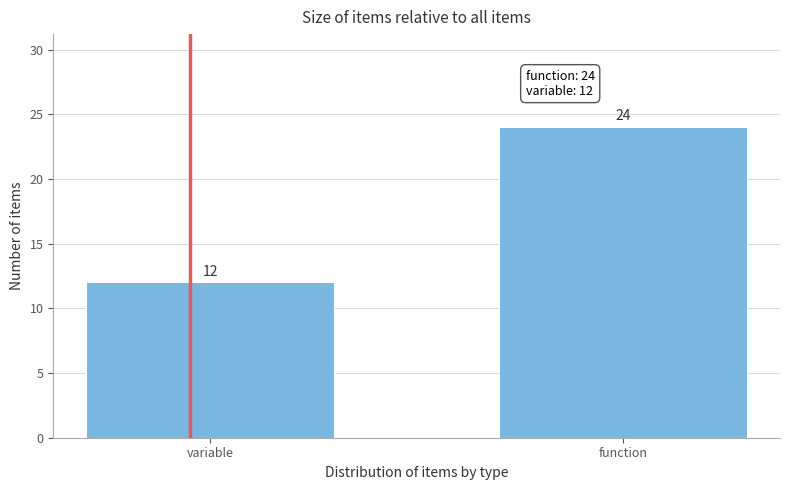

Reading right to left, transcribe all the data shown in this chart.

24	12